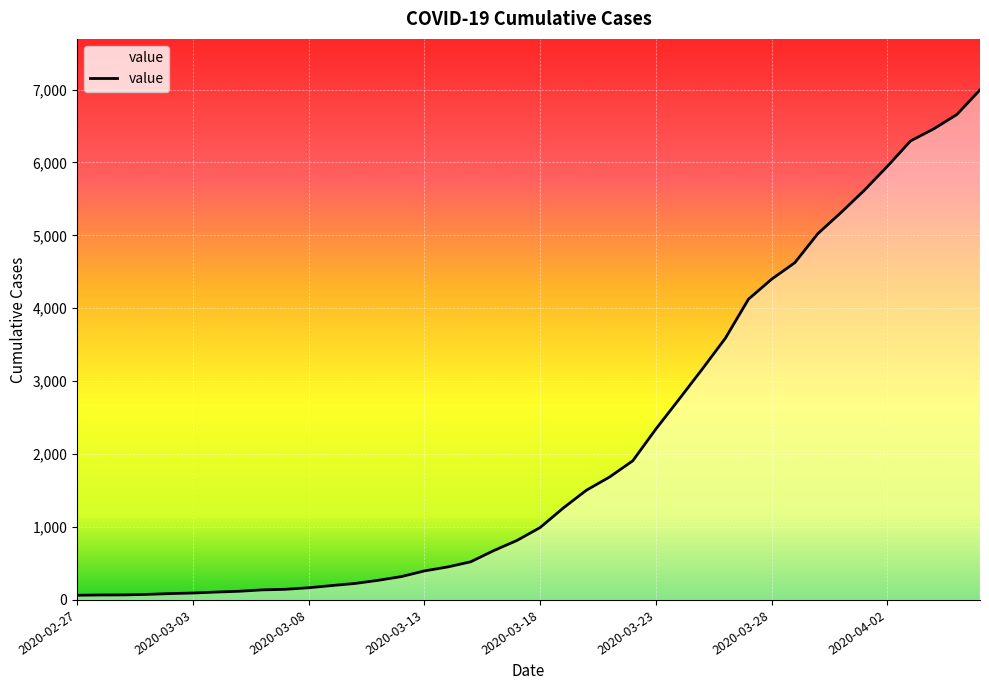

What is the maximum value shown in the chart?

6995